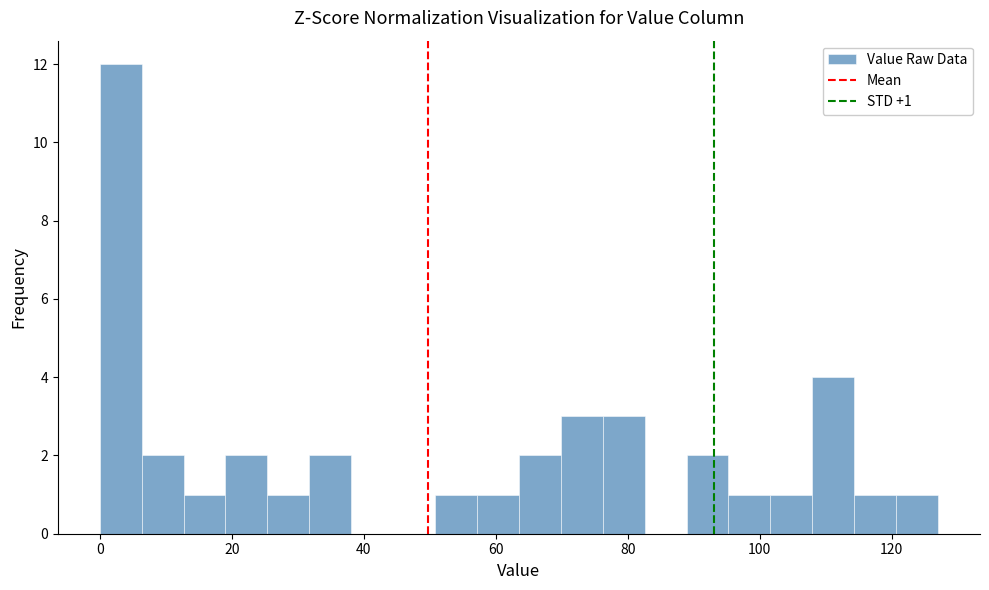

Around what value on the x-axis is the tallest bar? Give the approximate position of its centre, as read against the axis.

4